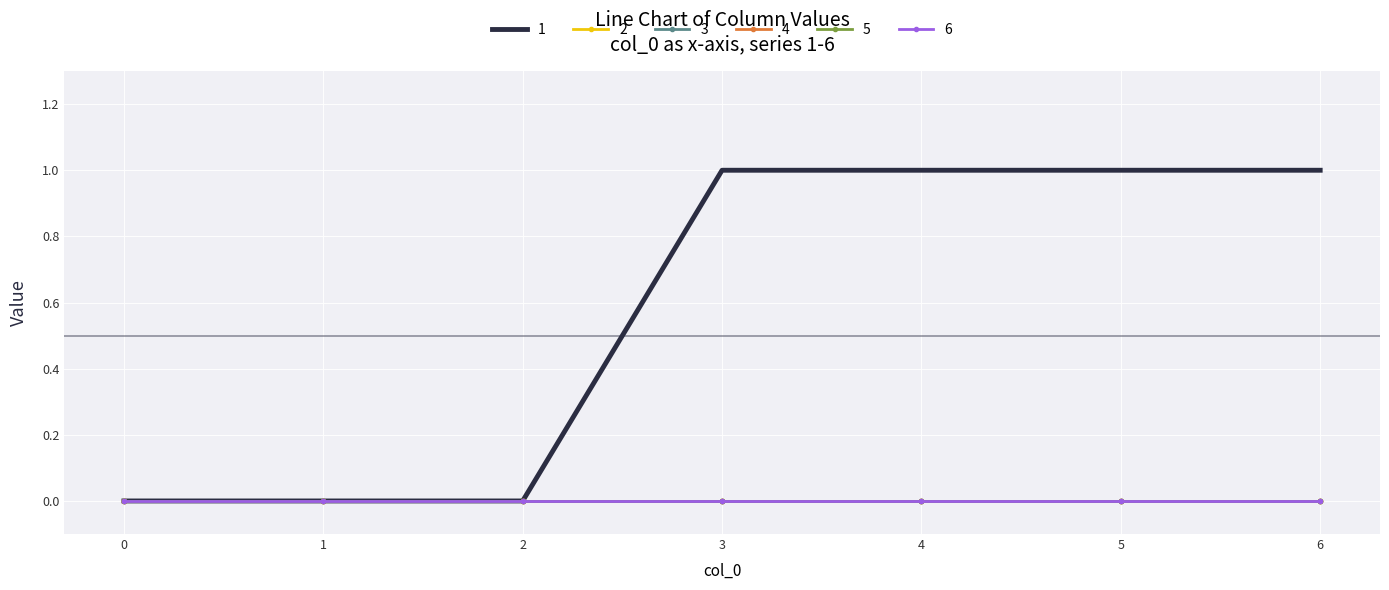

True or false: 4 and 3 cross at least once.

False